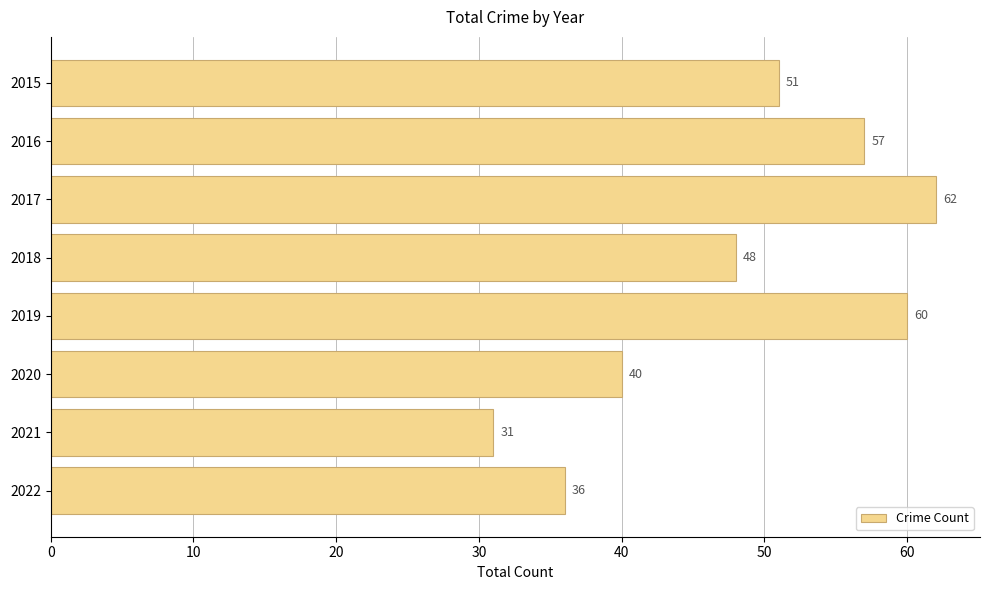

The chart shows a value of 57 at 2016. True or false?

True